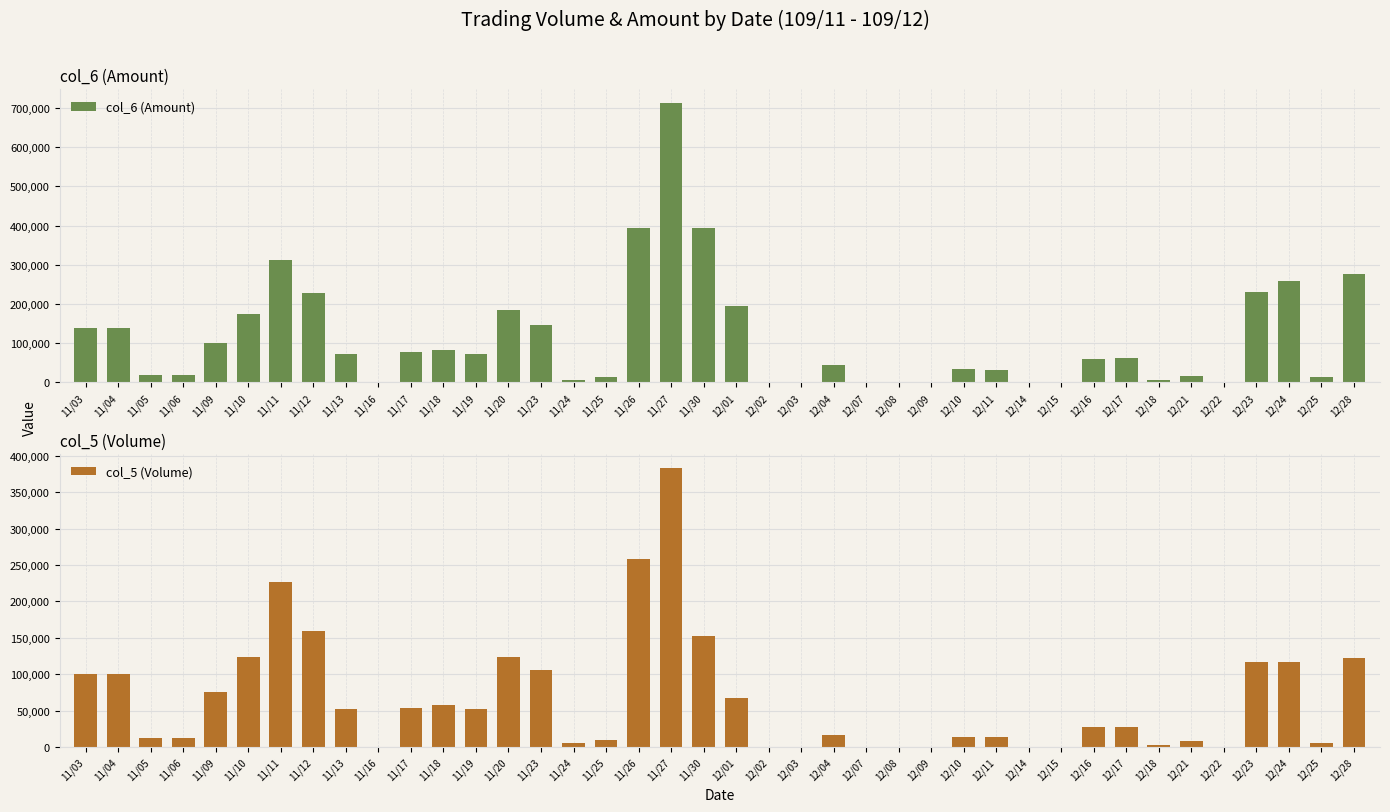

At which label does col_5 (Volume) reach its peak?

11/27